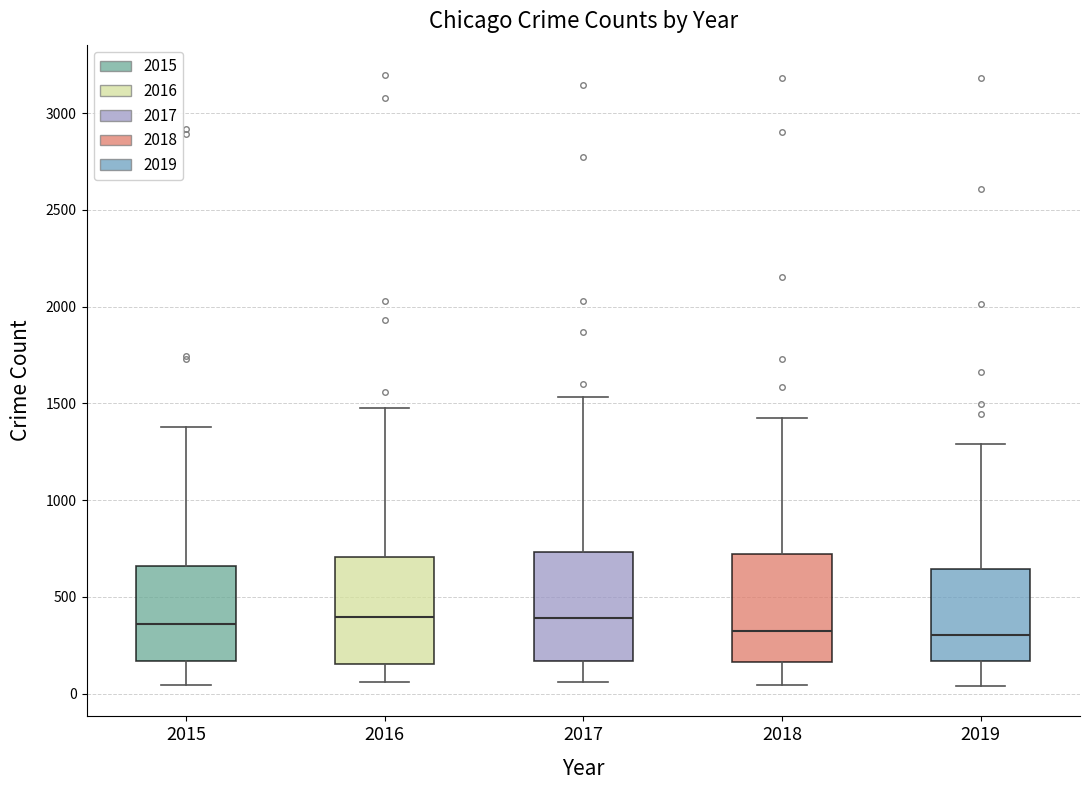

Reading left to right, read every box against the y-axis: the position of its median line, the range the box covers, and the ends of its whiskers. The values are not printed on the chart, so give them approximately, as read against the axis.

2015: median 350, box 150 to 650, whiskers 50 to 1400
2016: median 400, box 150 to 700, whiskers 50 to 1500
2017: median 400, box 150 to 750, whiskers 50 to 1550
2018: median 300, box 150 to 700, whiskers 50 to 1400
2019: median 300, box 150 to 650, whiskers 50 to 1300